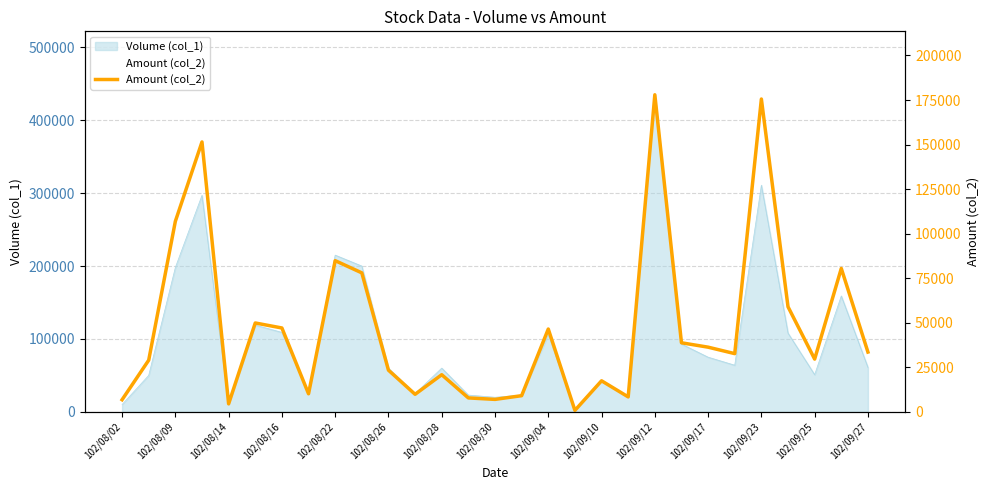

Does the chart display data point markers on the line(s)?

No